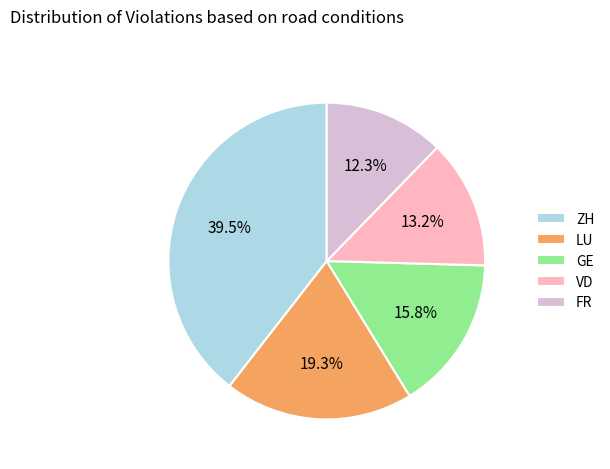

Which has a higher value, GE or FR?

GE